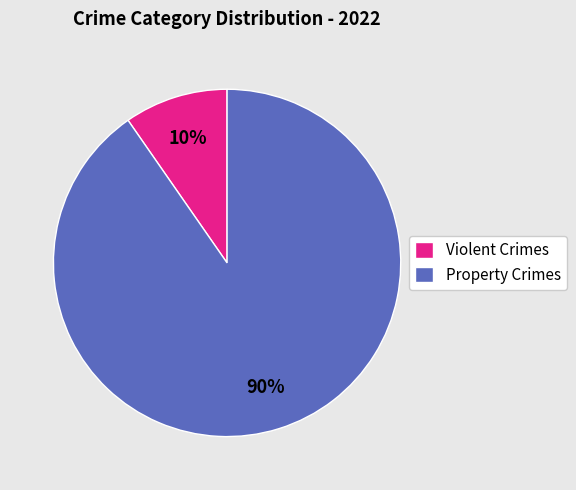

Do Violent Crimes and Property Crimes together represent more than half of the pie?

Yes